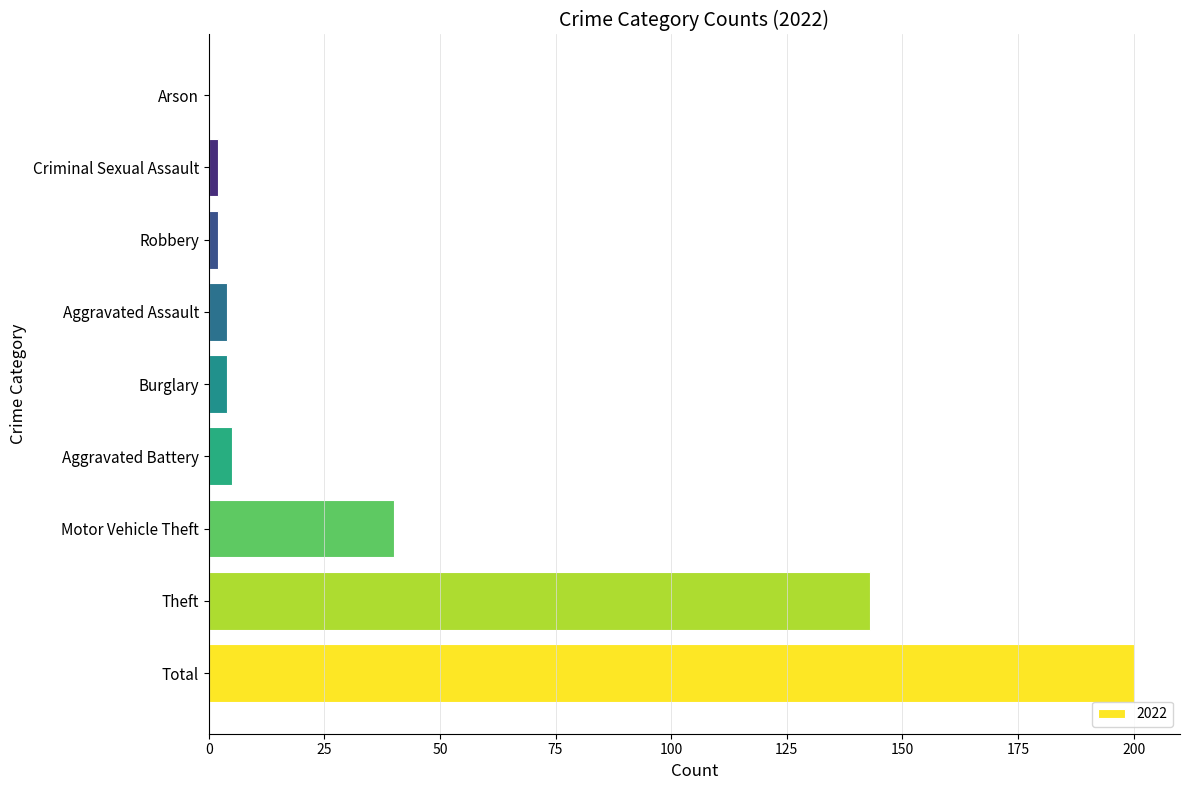

The value at Total is 93. True or false?

False